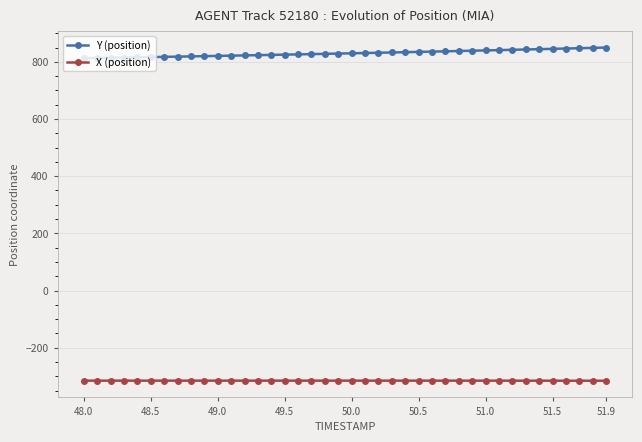

What is the average value of the X (position) series?

-315.2